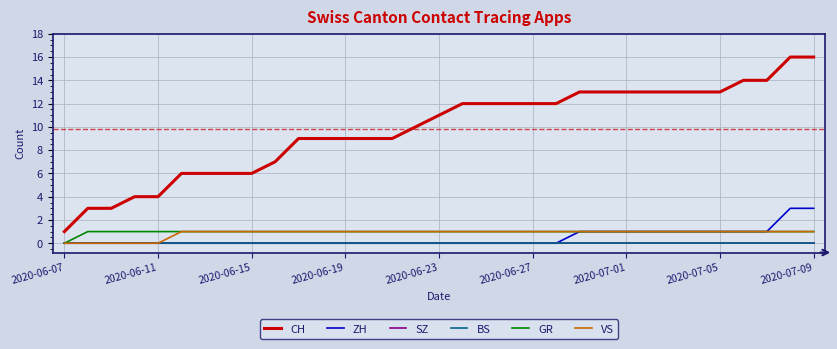

Is this an area chart (filled region under the line)?

No